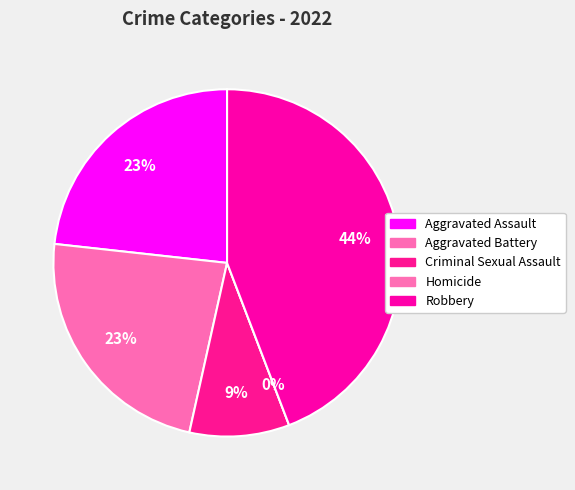

Combined, what portion of the pie is Aggravated Battery and Homicide?

23.3%